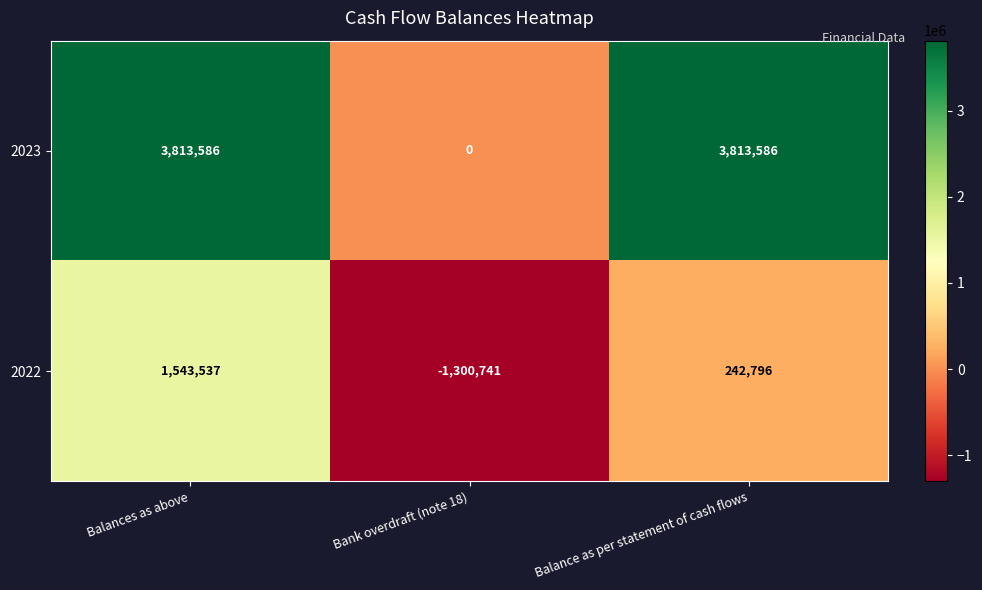

Rank the series by their maximum value, from lowest to highest.

2022, 2023